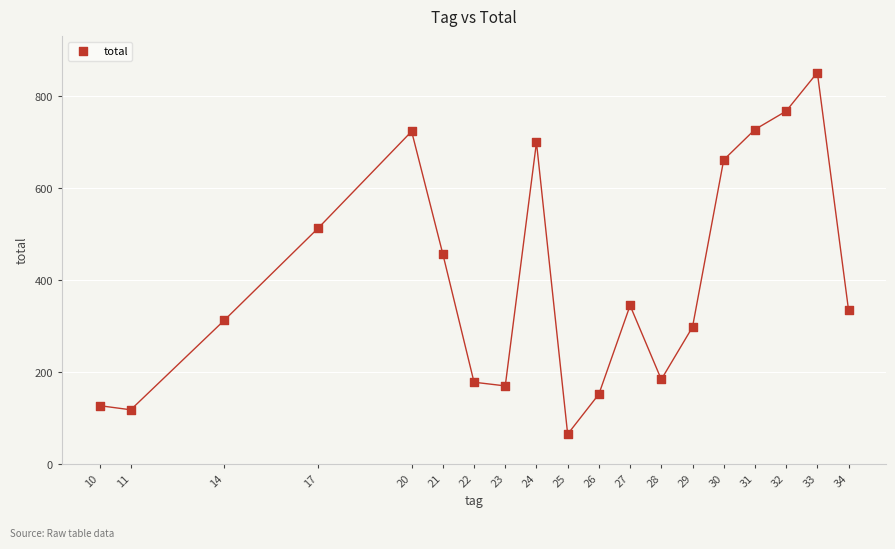

What is the range of Y values (max minus min)?

787